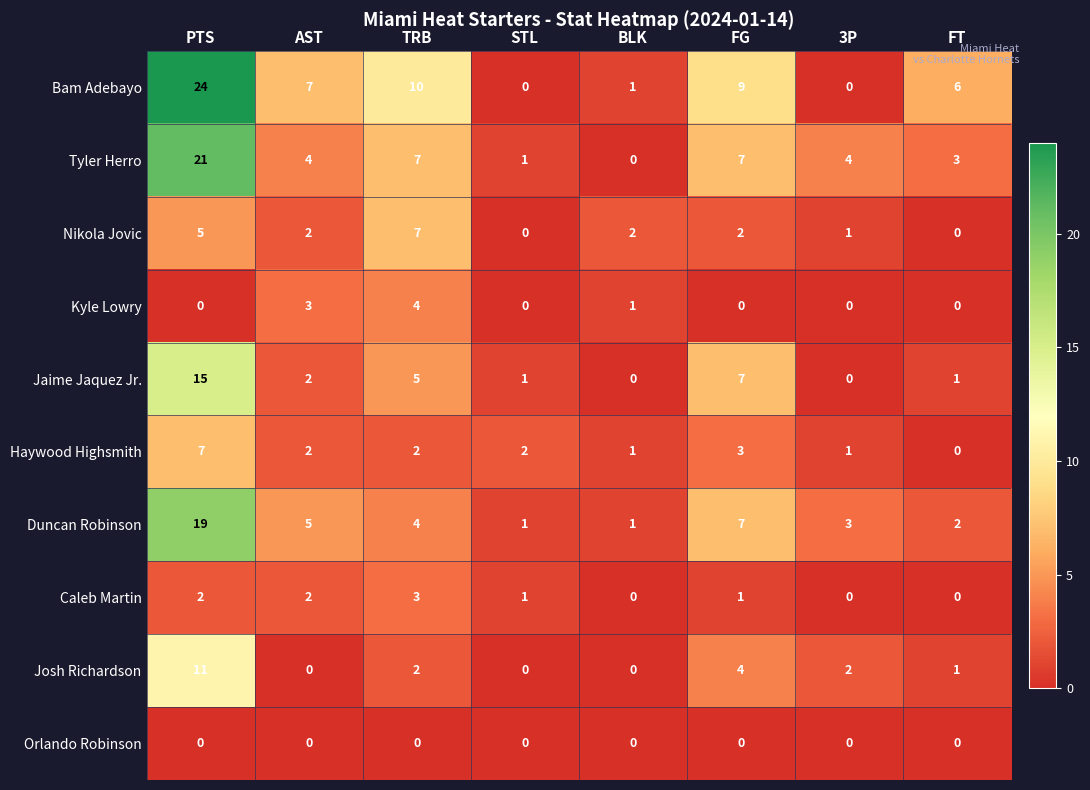

How many series are shown in this chart?

10